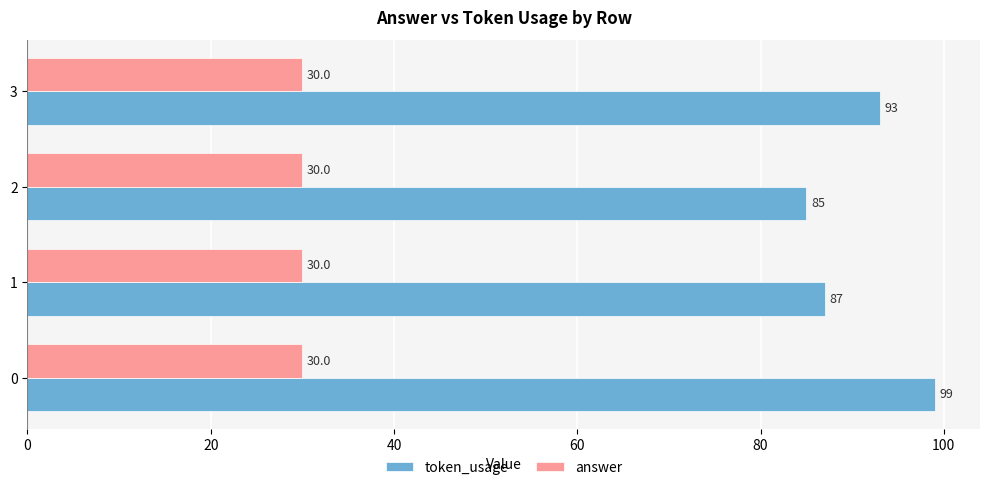

True or false: answer has a value of 30 at 0.

True